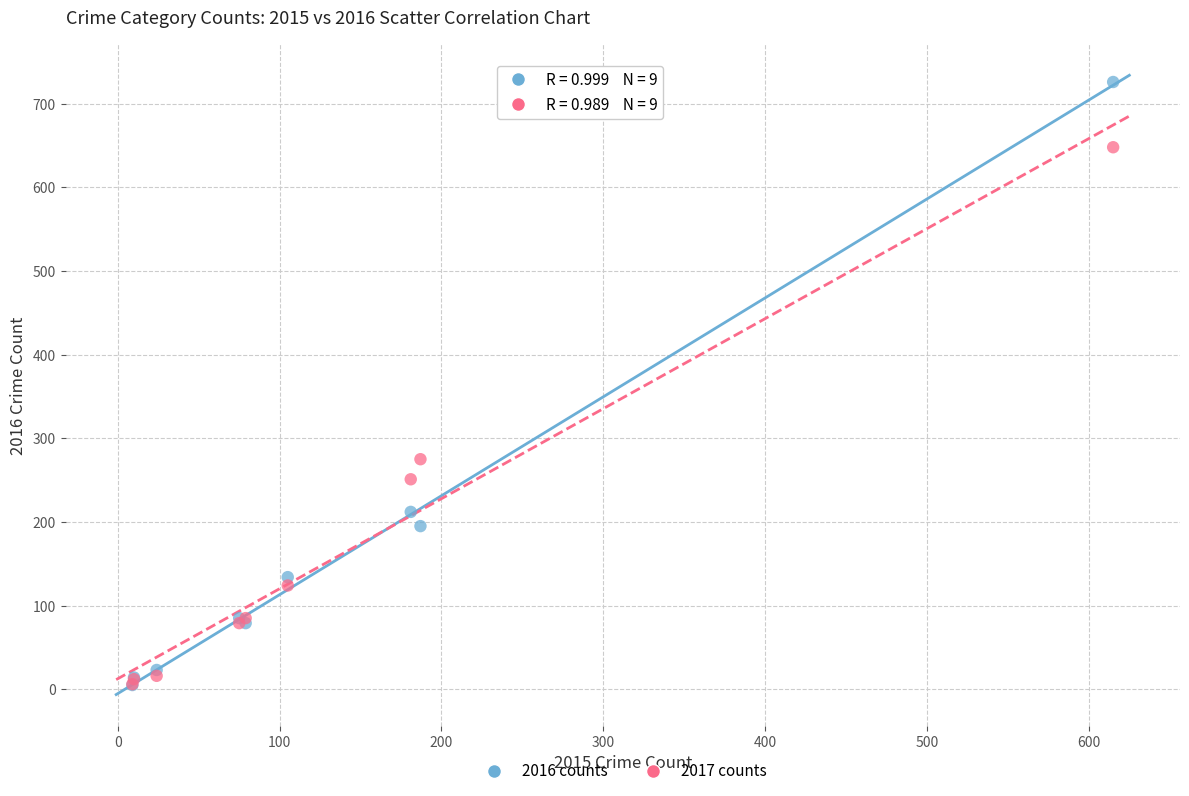

Across all series, what Y value is closest to 365?

275